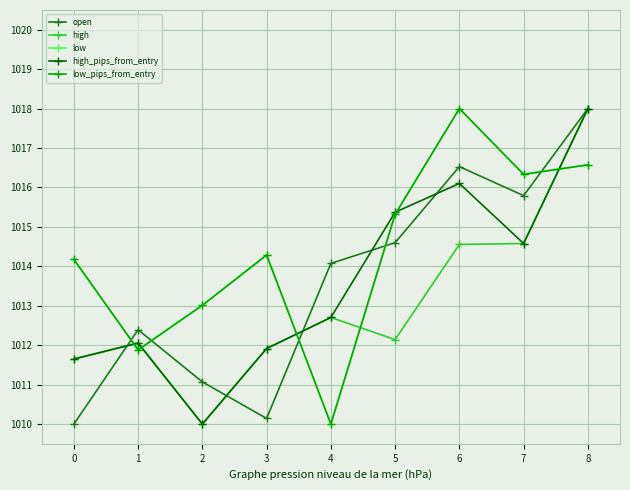

Is the value of low_pips_from_entry at 7 greater than the value of open at 1?

Yes